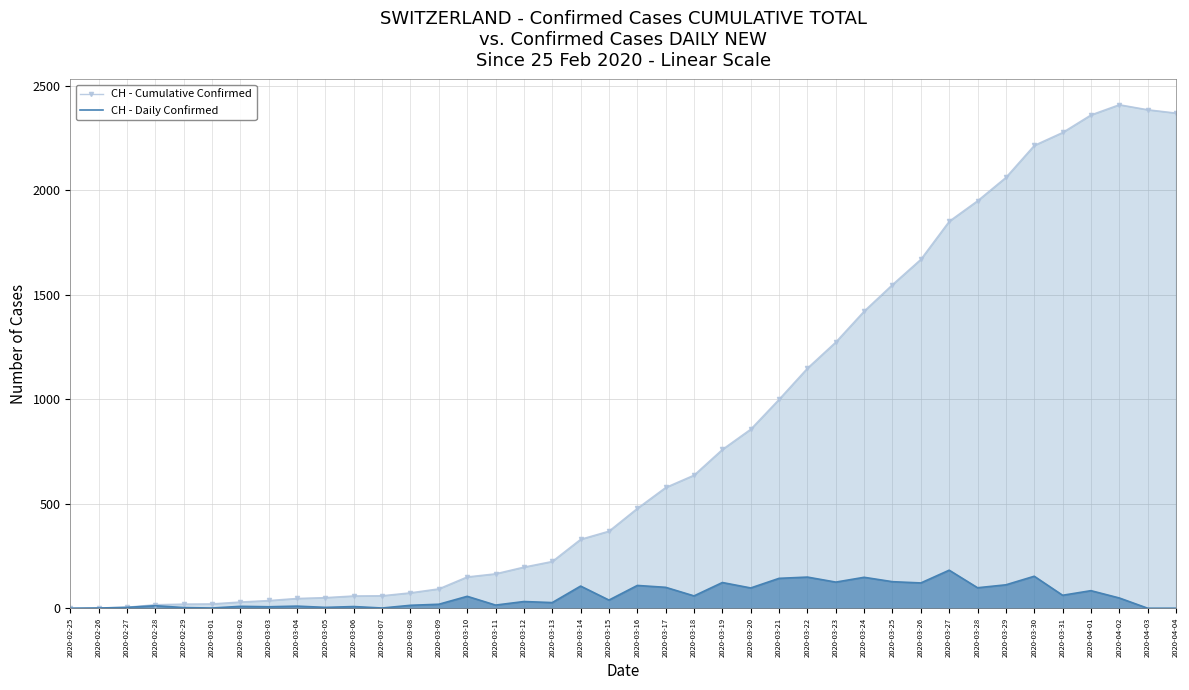

Which label corresponds to the smallest value in the chart?

2020-02-25